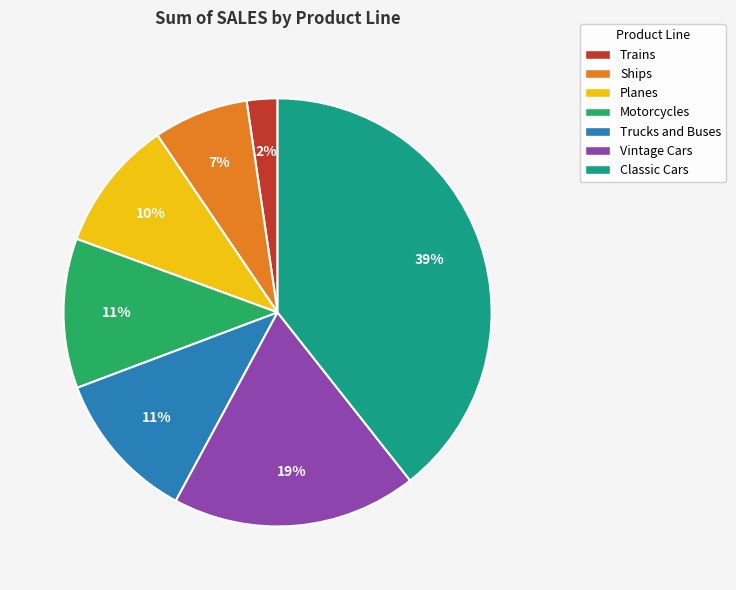

How many slices are in this pie chart?

7